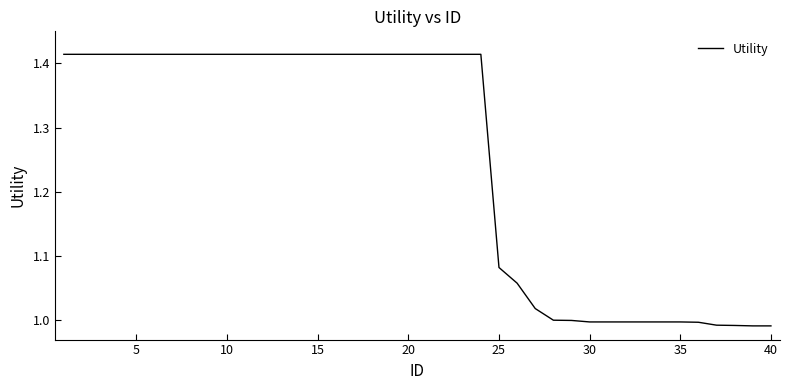

What is the difference between the maximum and minimum values?

0.4